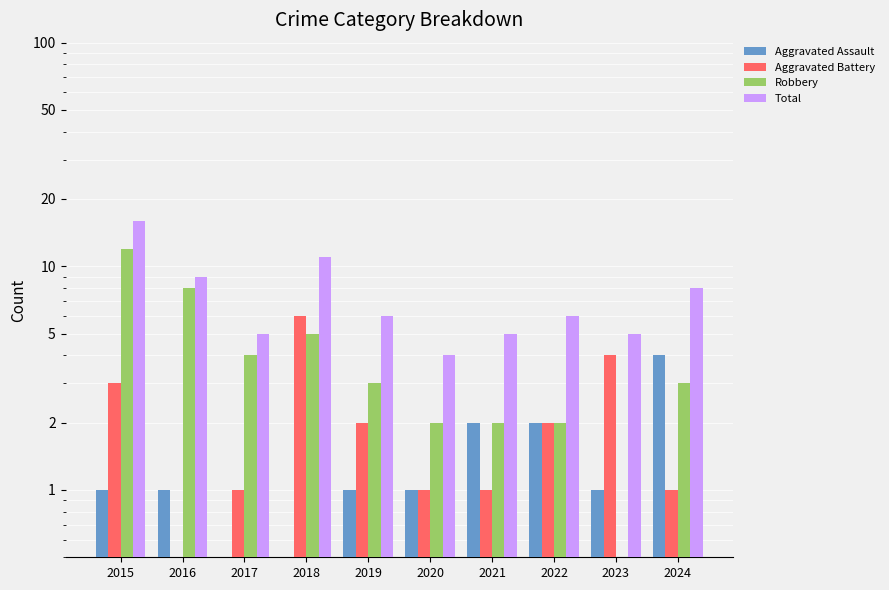

True or false: Robbery has a value of 8.0 at 2016.

True